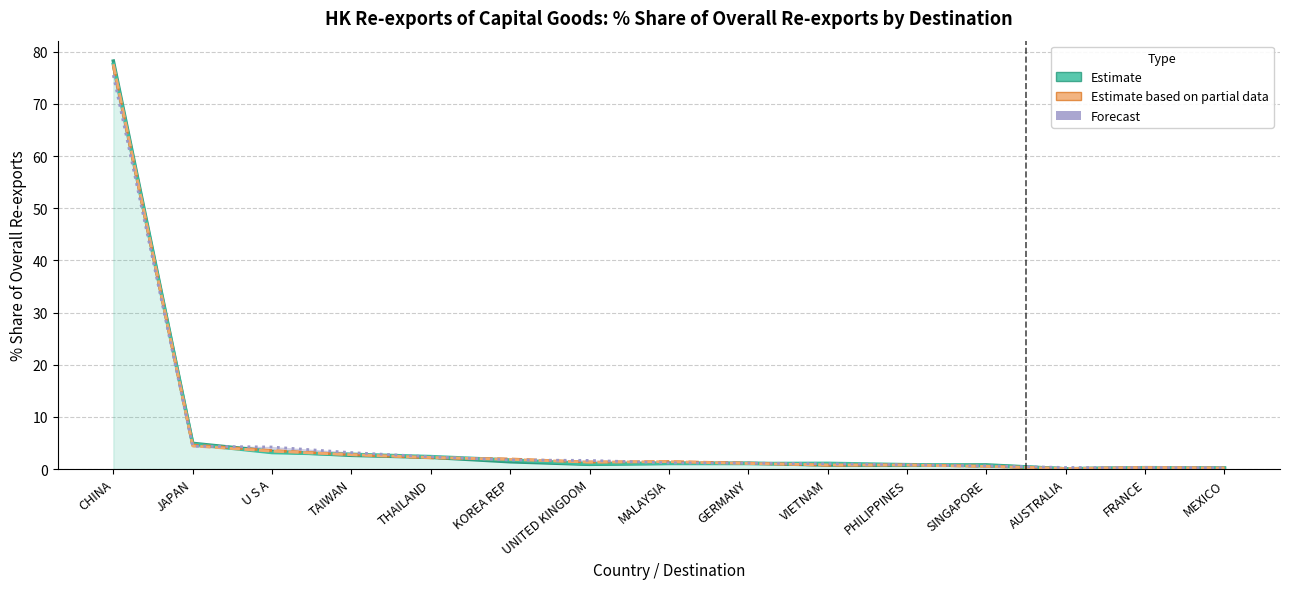

What is the difference between the second highest and minimum values in the 201712 Estimate series?

4.7